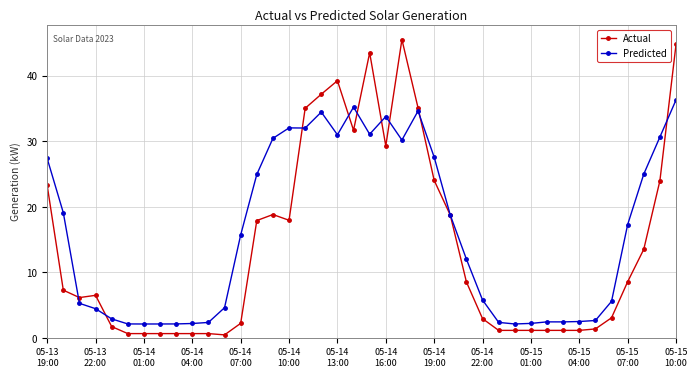

List the series in order of their overall mean, lowest first.

Actual, Predicted